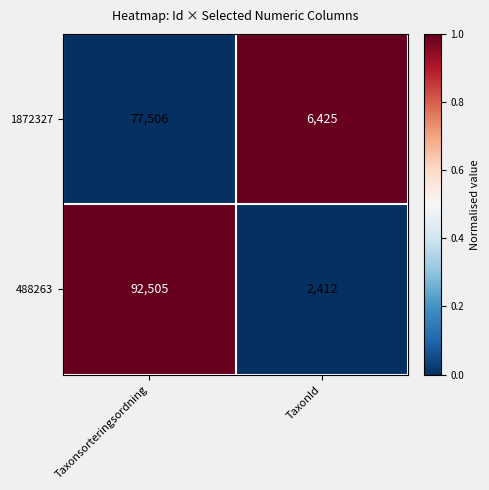

At which label does 1872327 reach its minimum?

TaxonId